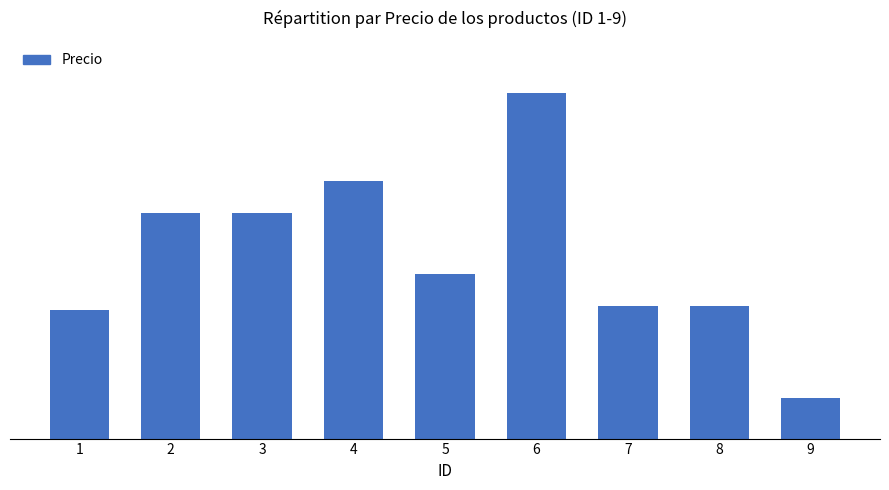

Does the chart contain any negative values?

No